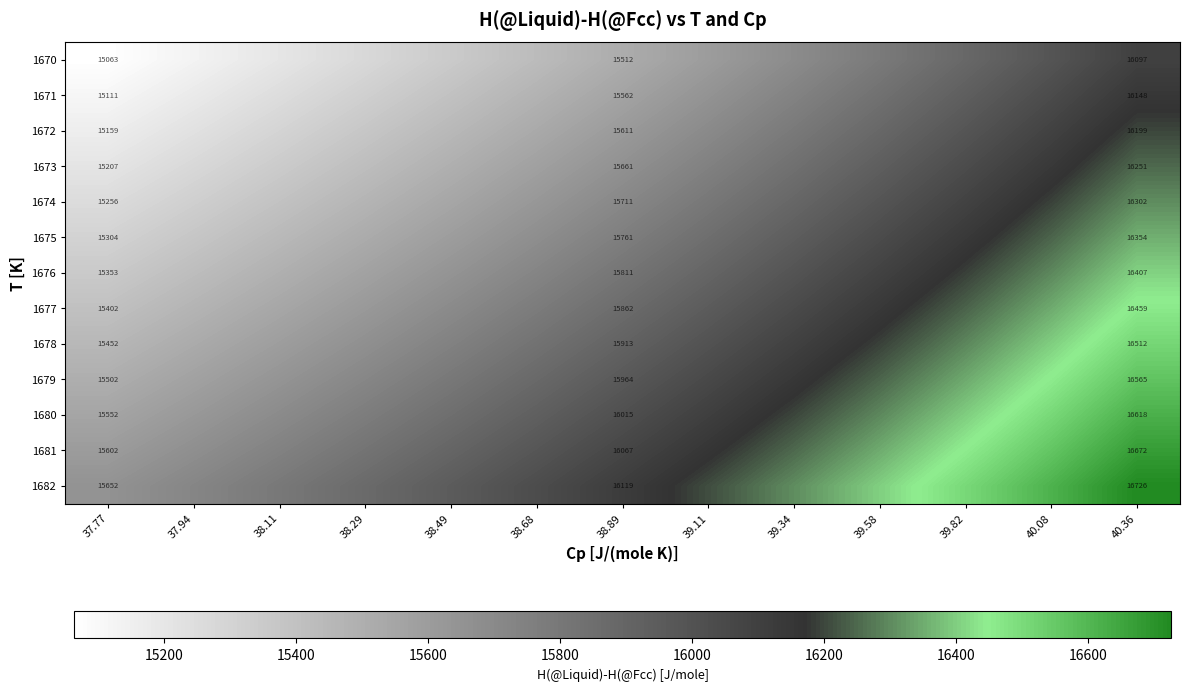

What is the spread (max minus min) of values at 40.36?

629.0